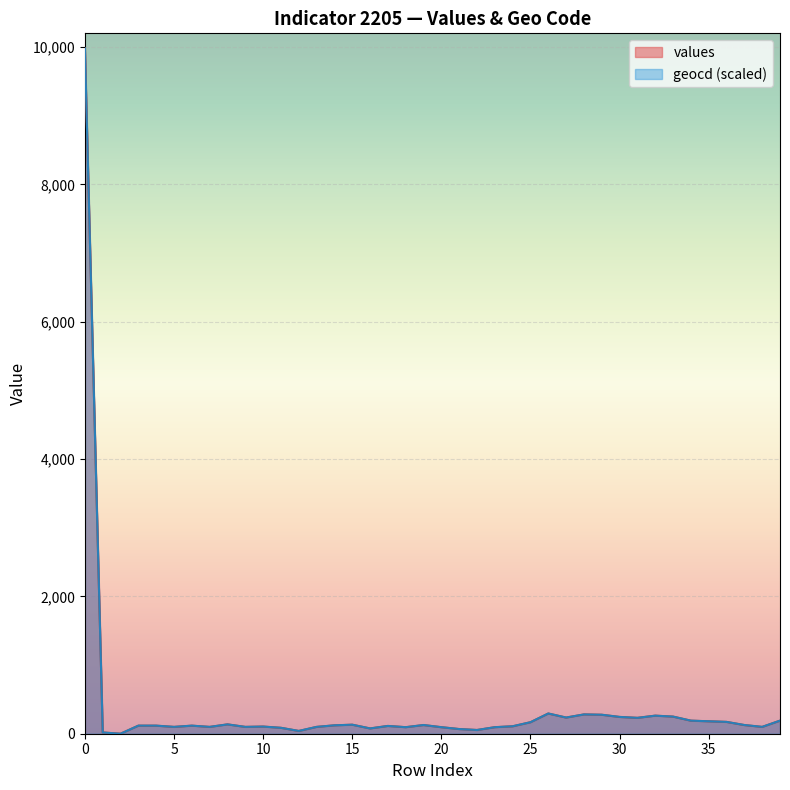

At which label is values closest to 4990?

26